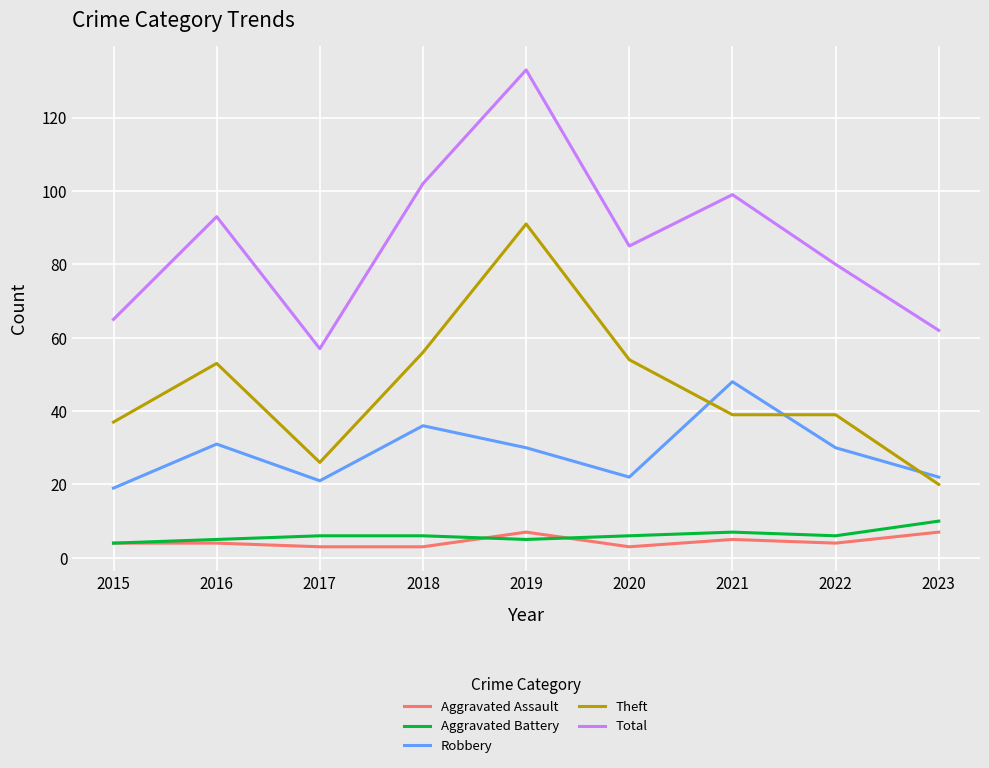

Reading left to right, what are all the values shown in this chart?

Aggravated Assault: 2015=4	2016=4	2017=3	2018=3	2019=7	2020=3	2021=5	2022=4	2023=7
Aggravated Battery: 2015=4	2016=5	2017=6	2018=6	2019=5	2020=6	2021=7	2022=6	2023=10
Robbery: 2015=19	2016=31	2017=21	2018=36	2019=30	2020=22	2021=48	2022=30	2023=22
Theft: 2015=37	2016=53	2017=26	2018=56	2019=91	2020=54	2021=39	2022=39	2023=20
Total: 2015=65	2016=93	2017=57	2018=102	2019=133	2020=85	2021=99	2022=80	2023=62